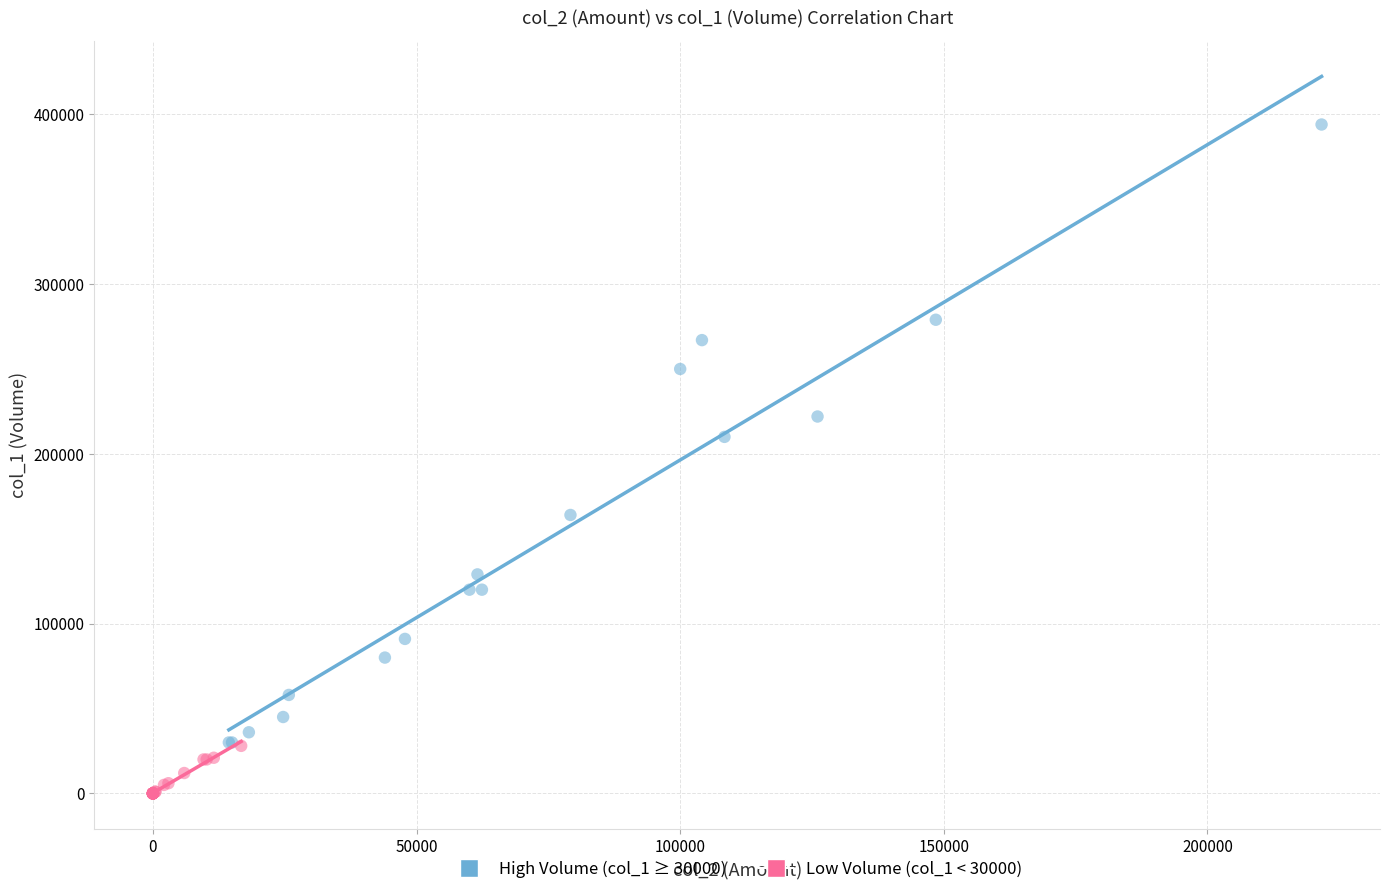

Which series has the largest Y range (max minus min)?

High Volume (col_1 ≥ 30000)